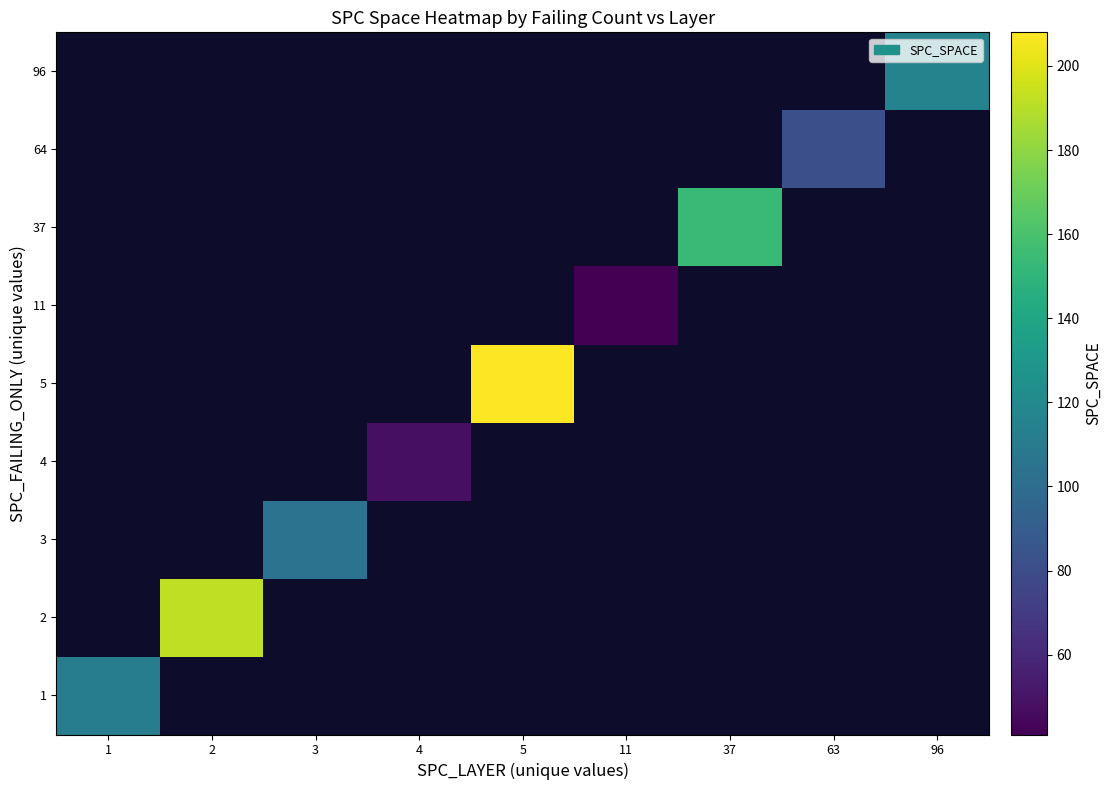

Which has a higher value, 11 or 4?

4